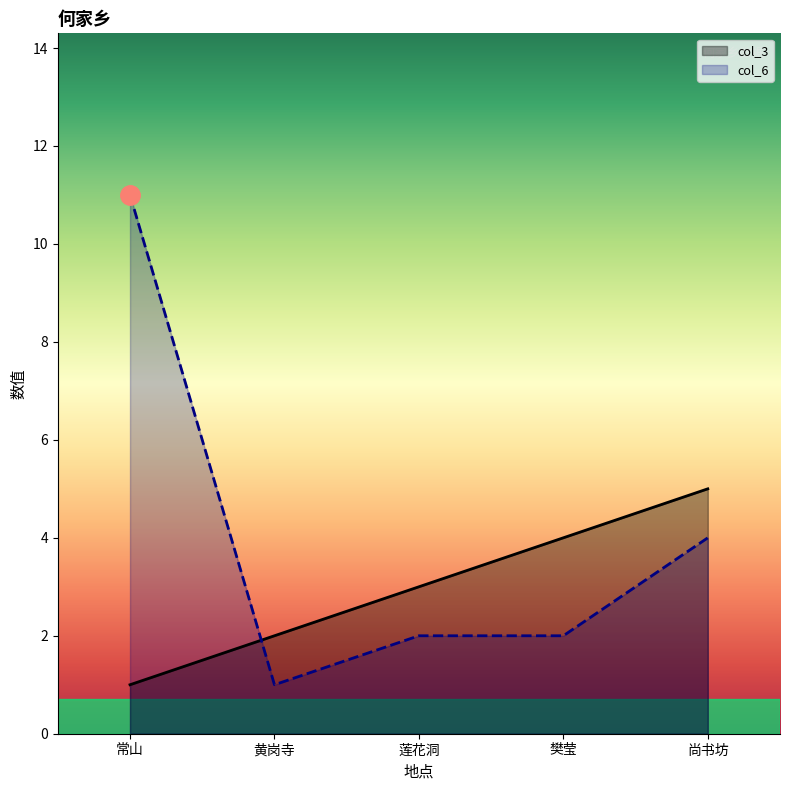

Count the number of data series in this chart.

2